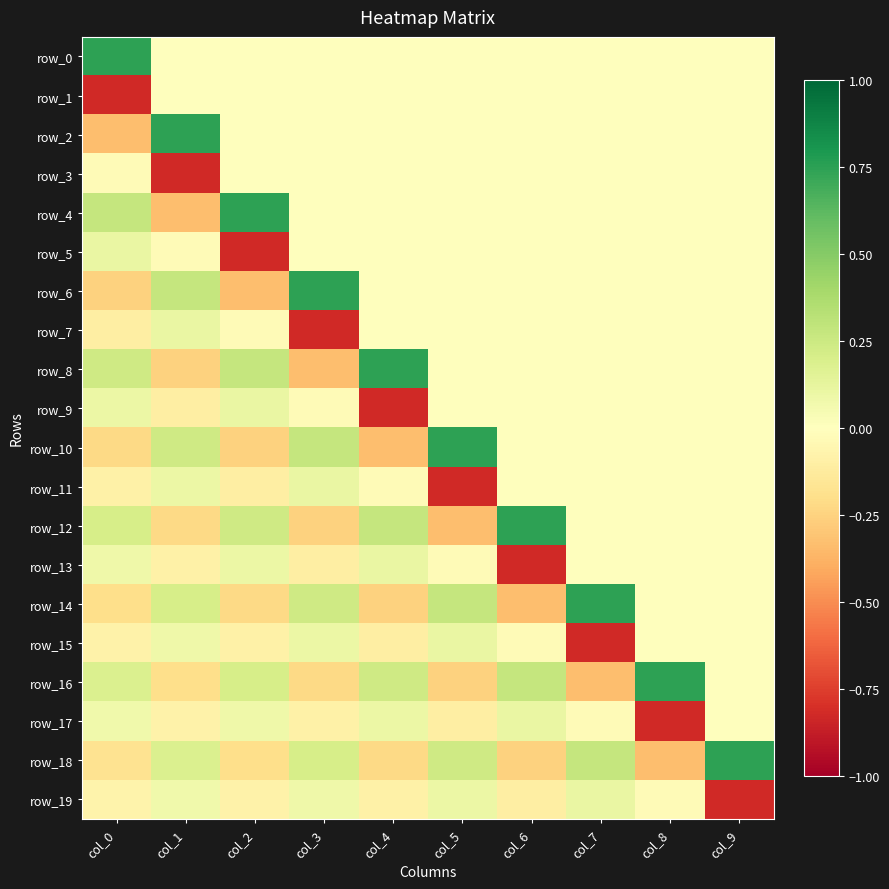

At how many categories does at least one series exceed 0?

10